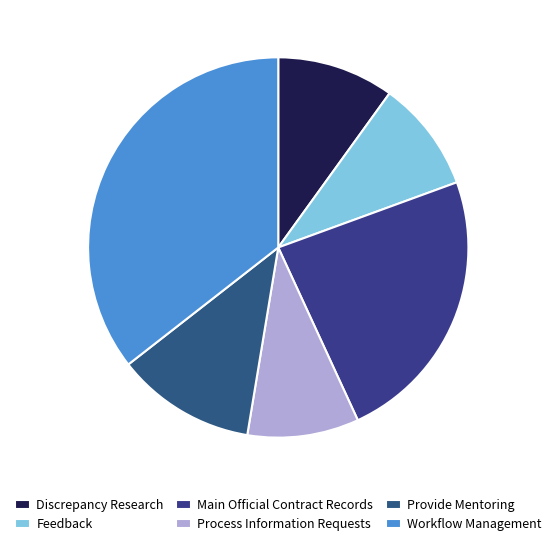

Which category has the smallest portion of the pie?

Feedback